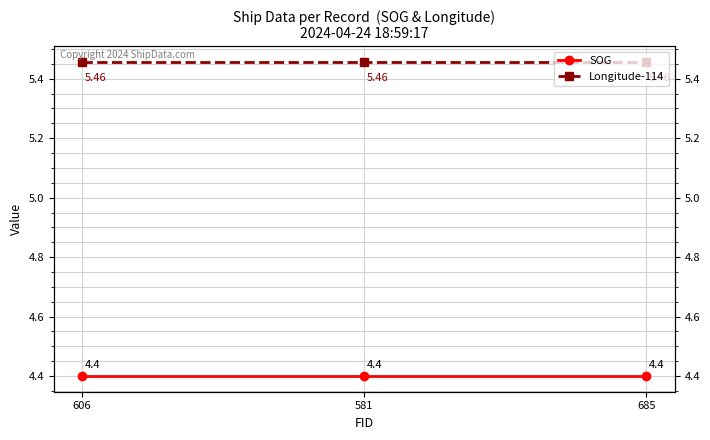

How many lines are shown in the chart?

2